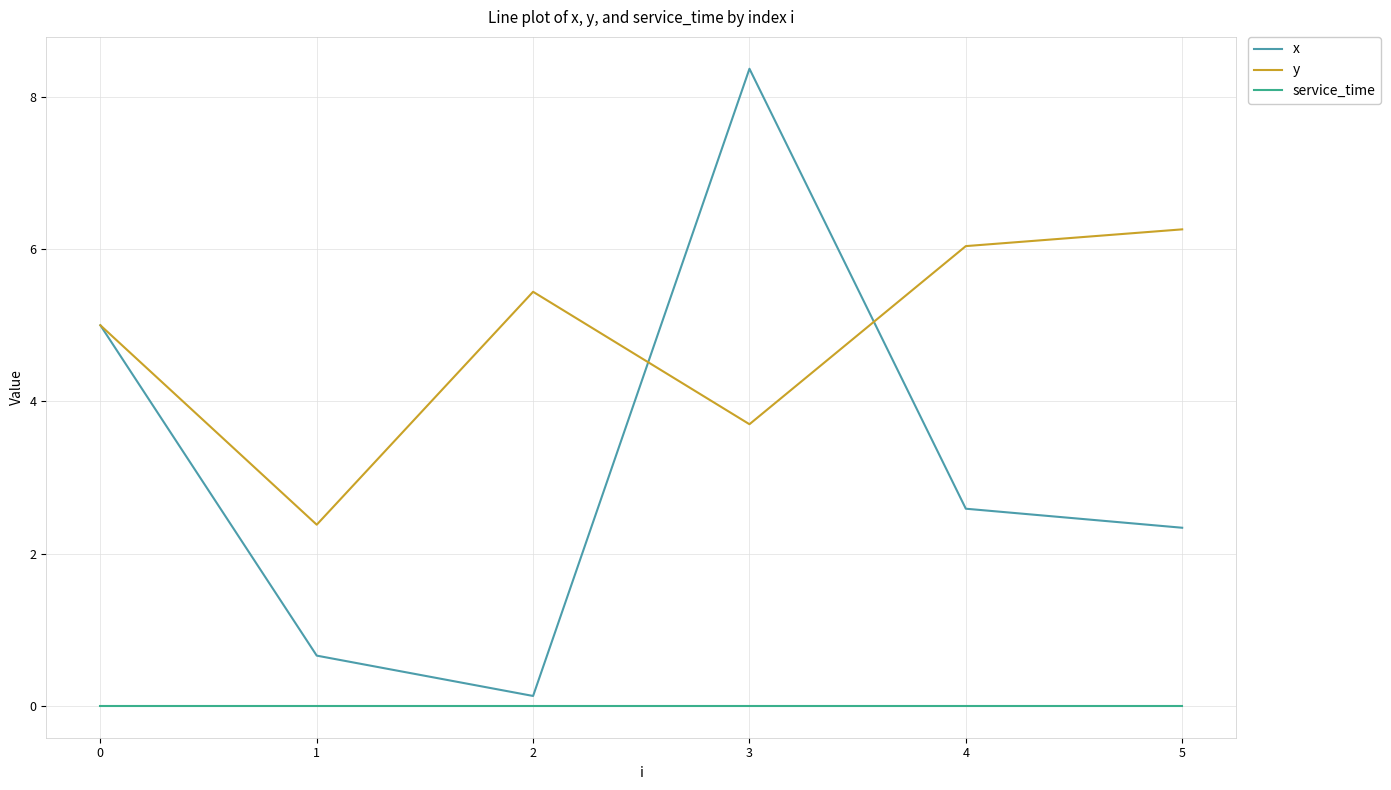

Which series has the largest range (max minus min)?

x